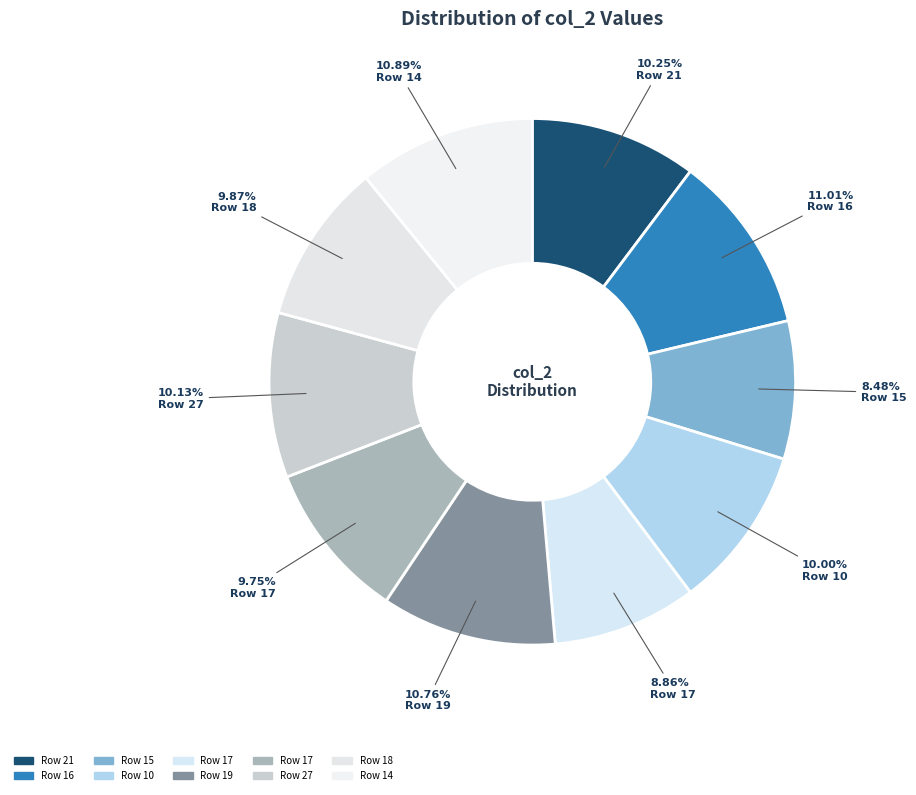

How many segments does this pie chart have?

10